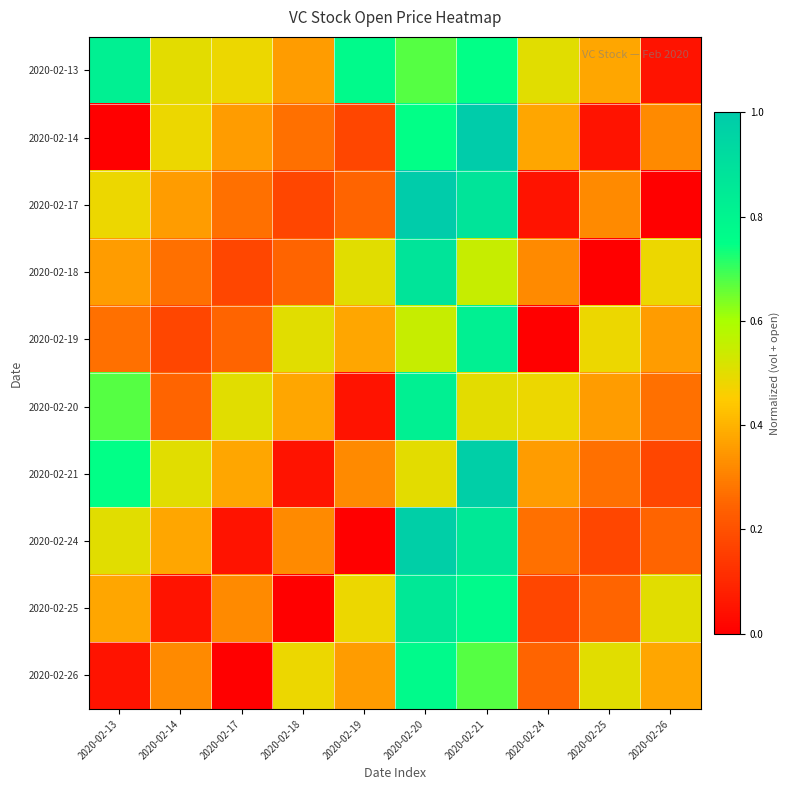

What is the total value across all series at 2020-02-25?

2.8